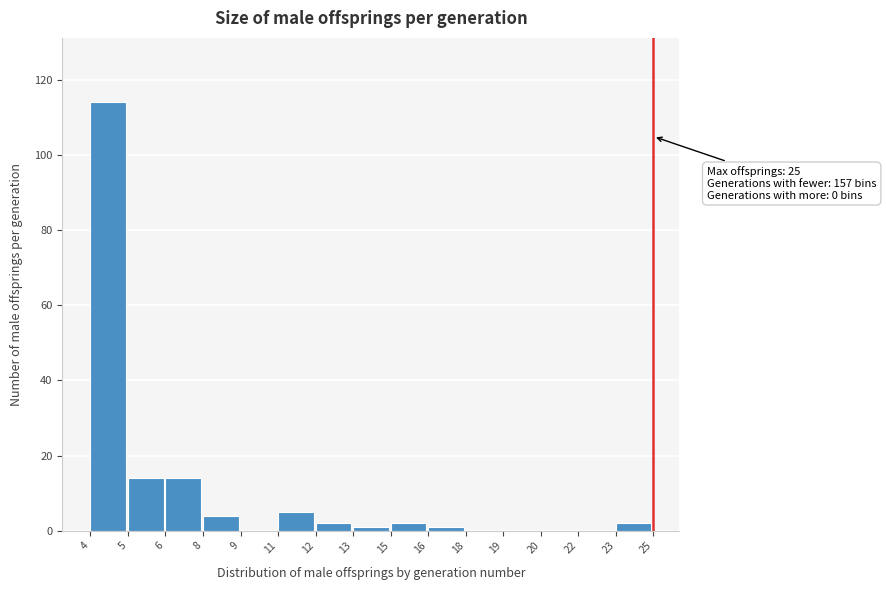

Reading right to left, what are all the values shown in this chart?

23=2	22=0	20=0	19=0	18=0	16=1	15=2	13=1	12=2	11=5	9=0	8=4	6=14	5=14	4=114